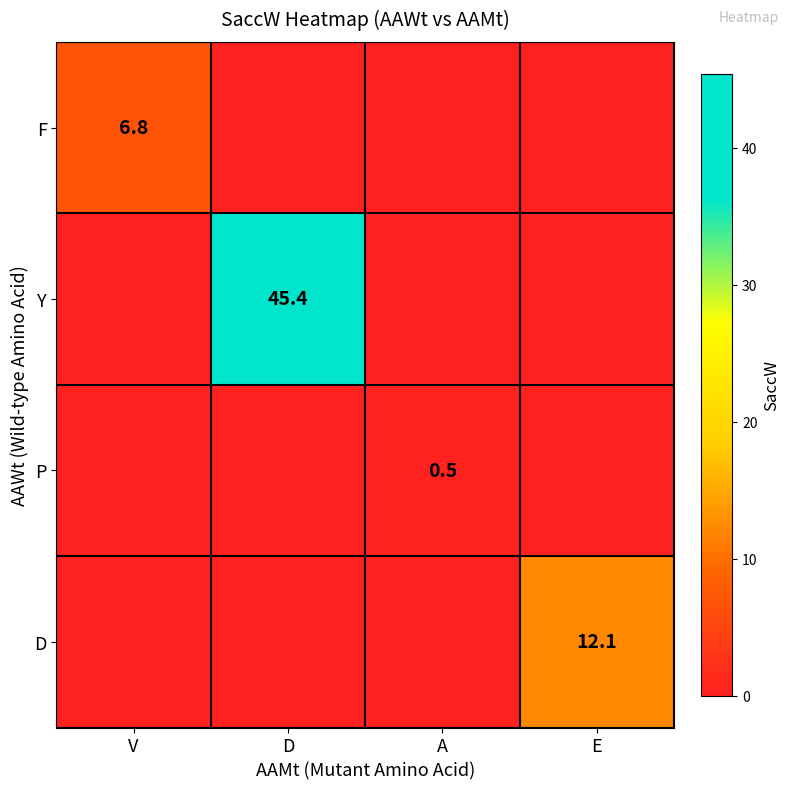

Count the number of data series in this chart.

4